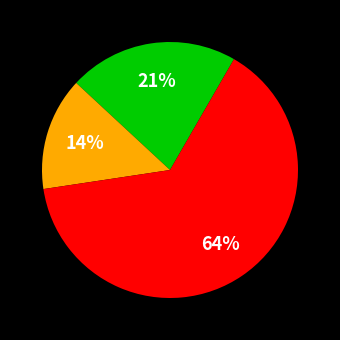

Is there any slice that represents more than half of the pie?

Yes